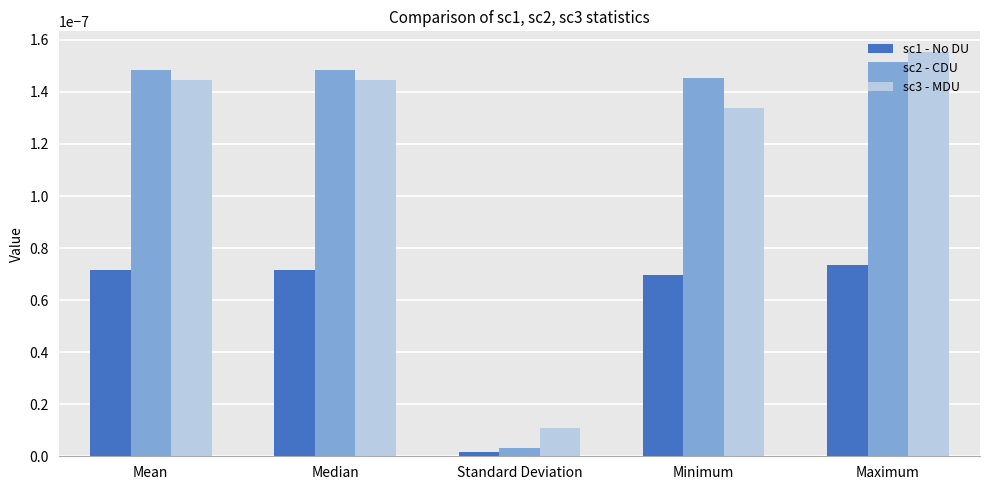

What position from the right is Standard Deviation?

3